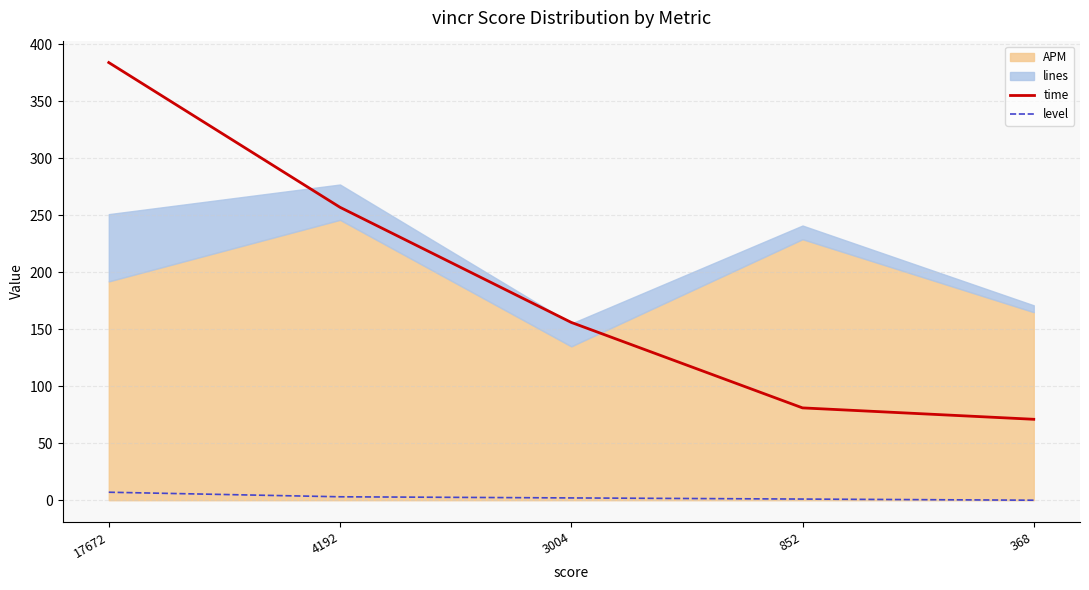

How many lines are shown in the chart?

2